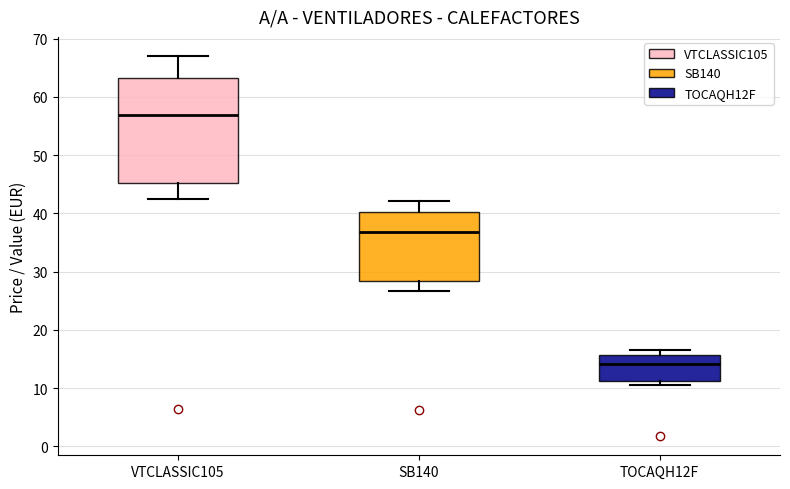

Reading left to right, transcribe this box plot: for each box, give where its median line is, the range the box spans, and where its two whiskers end, as read against the y-axis. The values are not printed on the chart, so give them approximately, as read against the axis.

VTCLASSIC105: median 57, box 45 to 63, whiskers 42 to 67
SB140: median 37, box 28 to 40, whiskers 27 to 42
TOCAQH12F: median 14, box 11 to 16, whiskers 11 (just below the box's lower edge) to 17